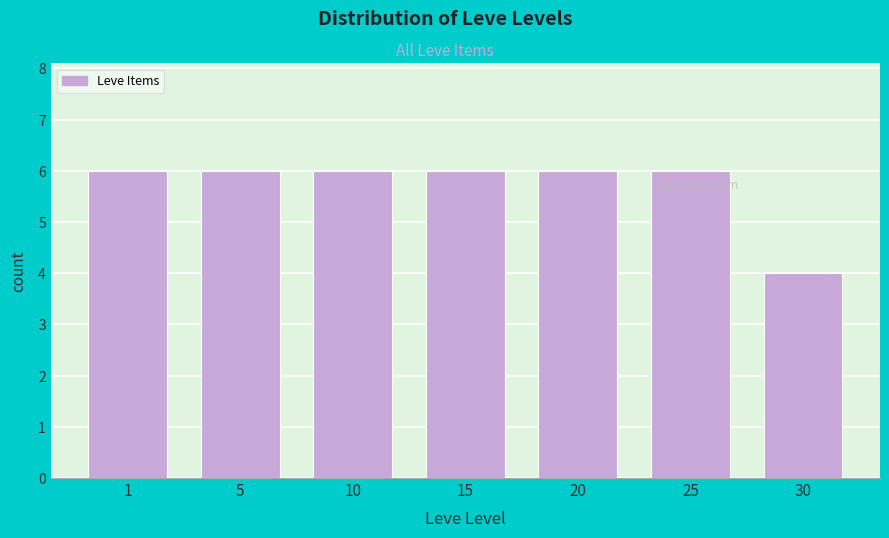

Reading right to left, list all the values displayed in this chart.

4	6	6	6	6	6	6